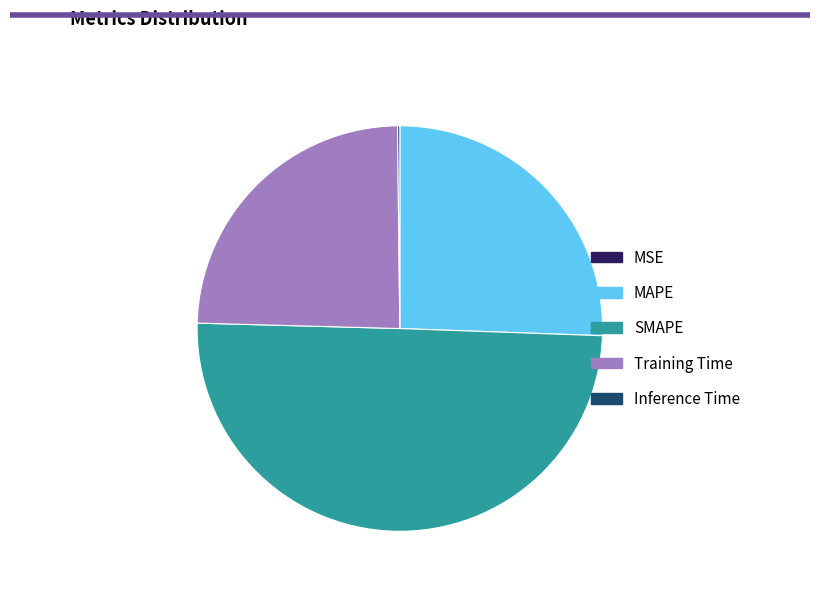

Approximately how many times larger is the value at SMAPE compared to MAPE?

2.0